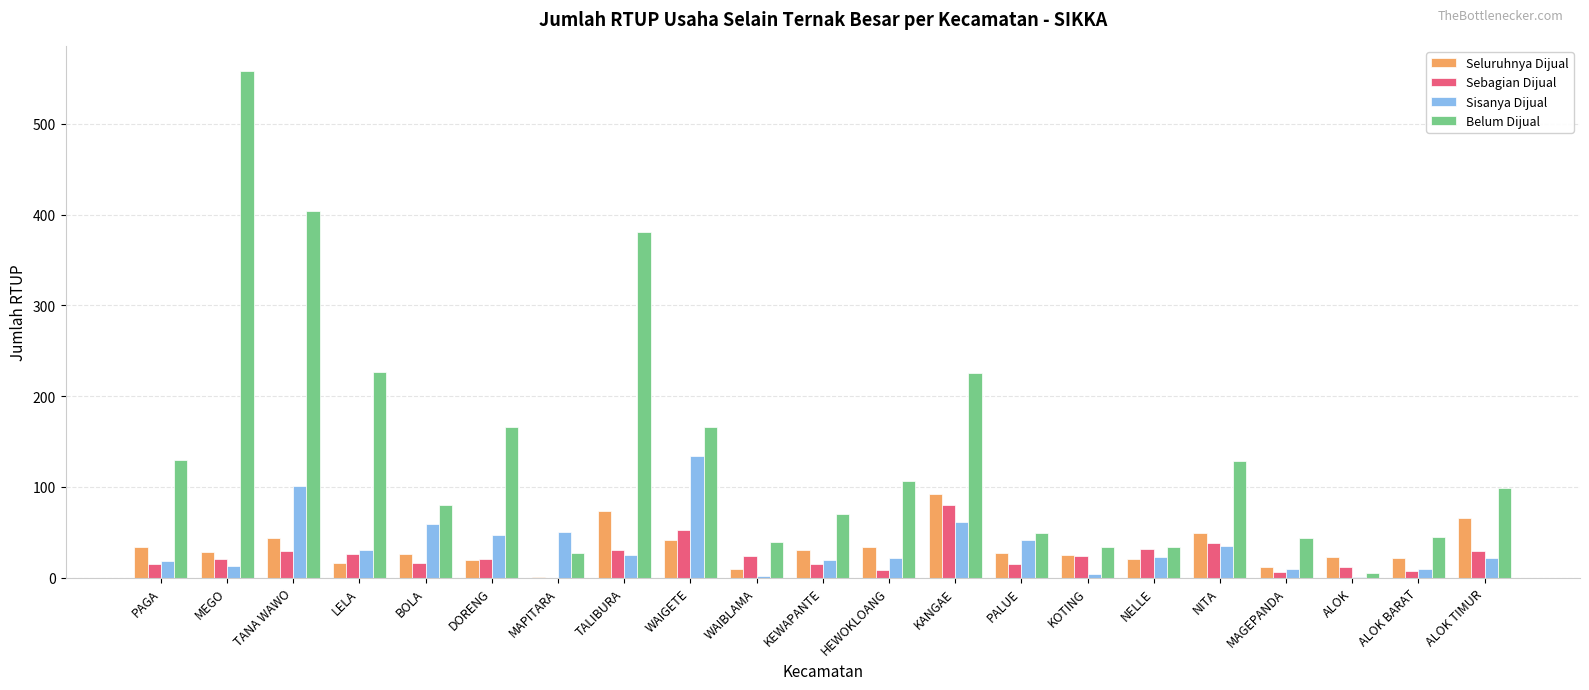

What is the spread (max minus min) of values at LELA?

210